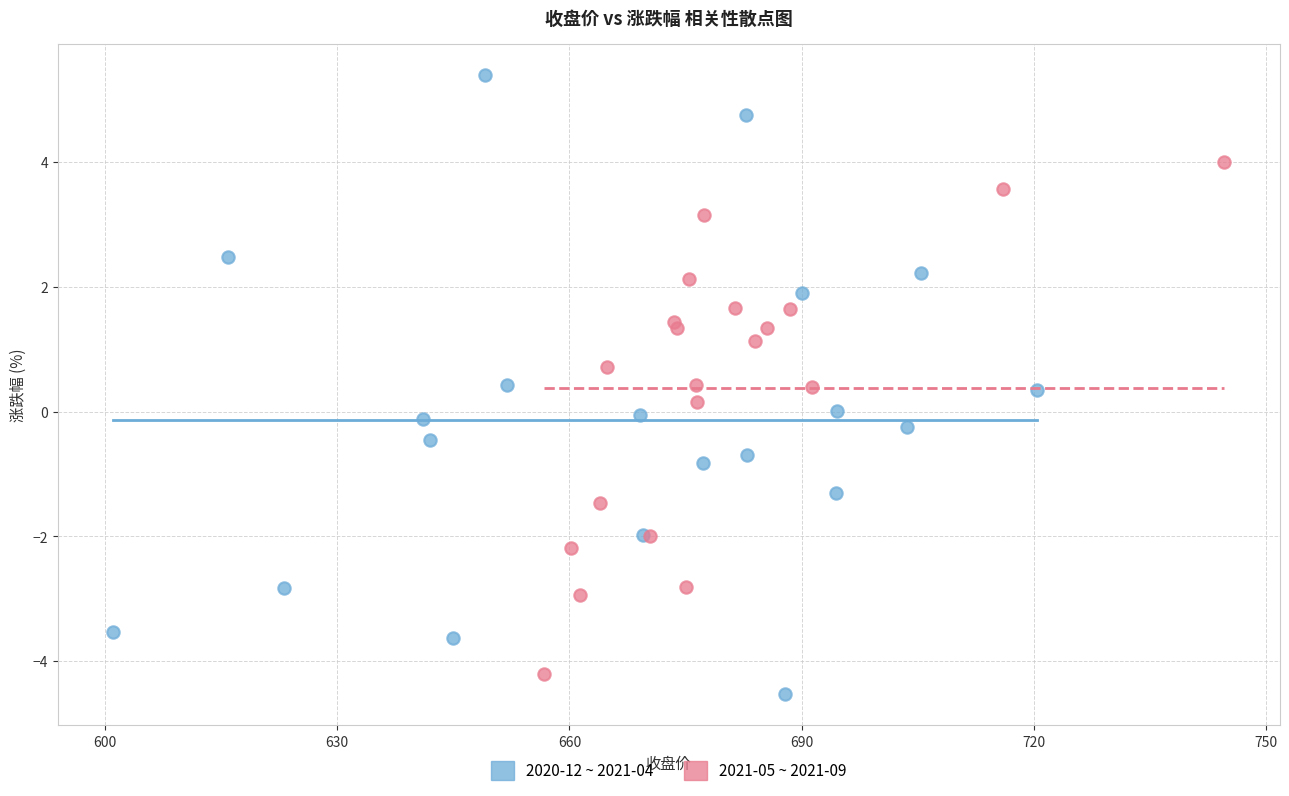

Which series contains the highest Y value?

2020-12 ~ 2021-04